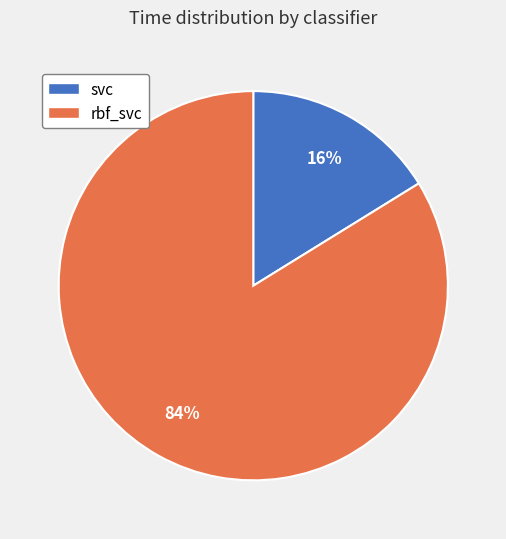

Is the sum of svc and rbf_svc greater than half?

Yes